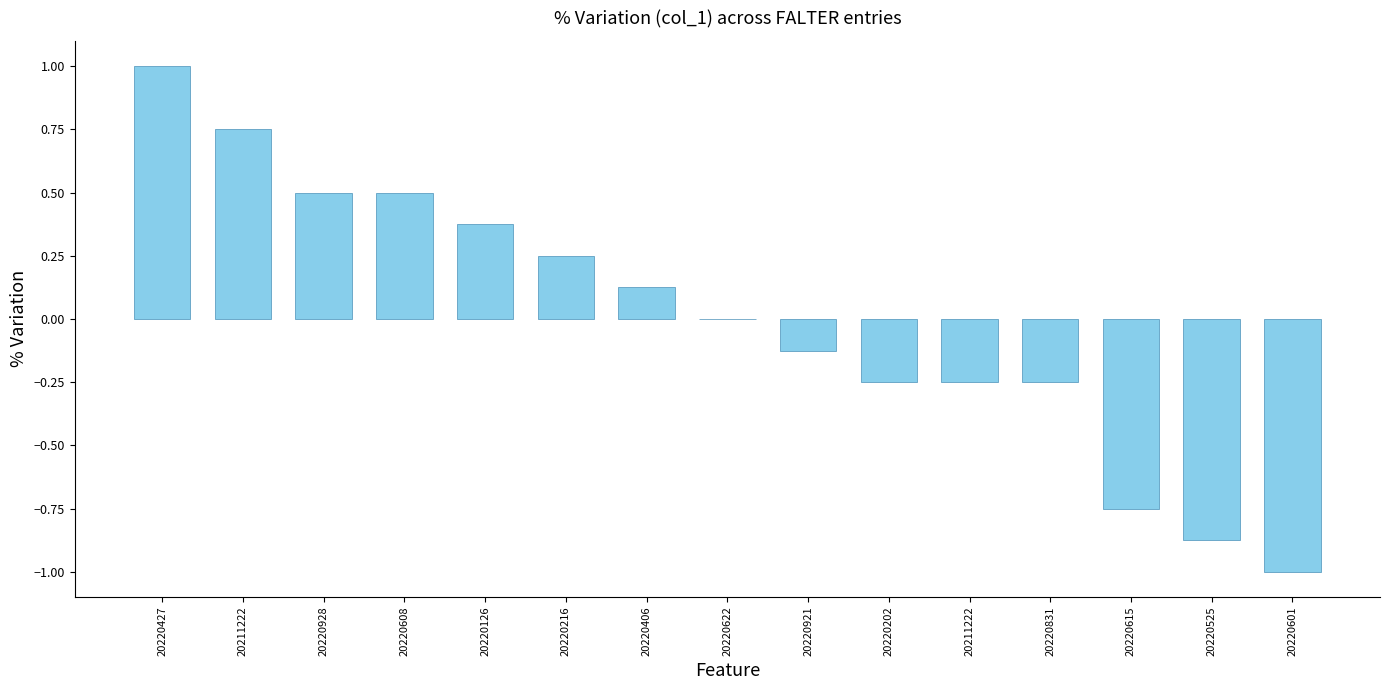

Which has a higher value, 20220615 or 20220525?

20220615